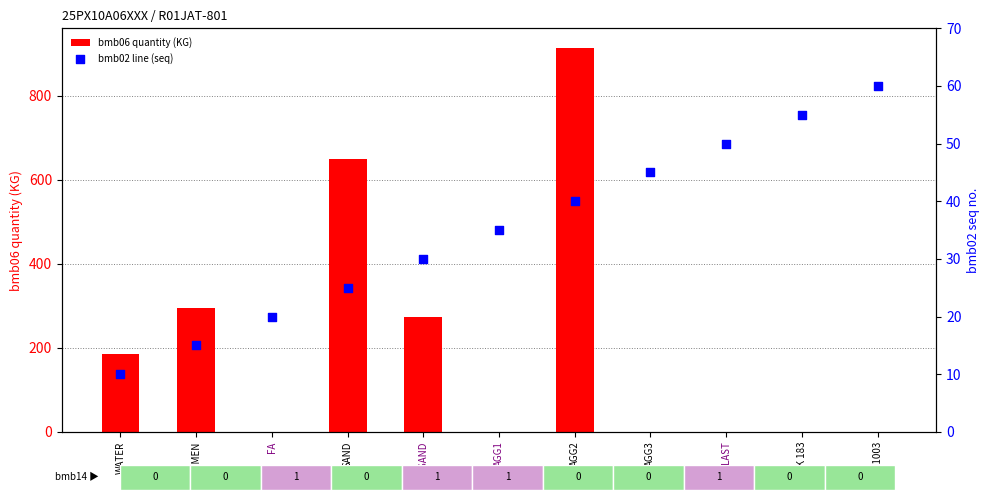

Is the value of bmb06 quantity (KG) at SEMEN greater than the value of bmb02 line (seq) at PLAST?

Yes